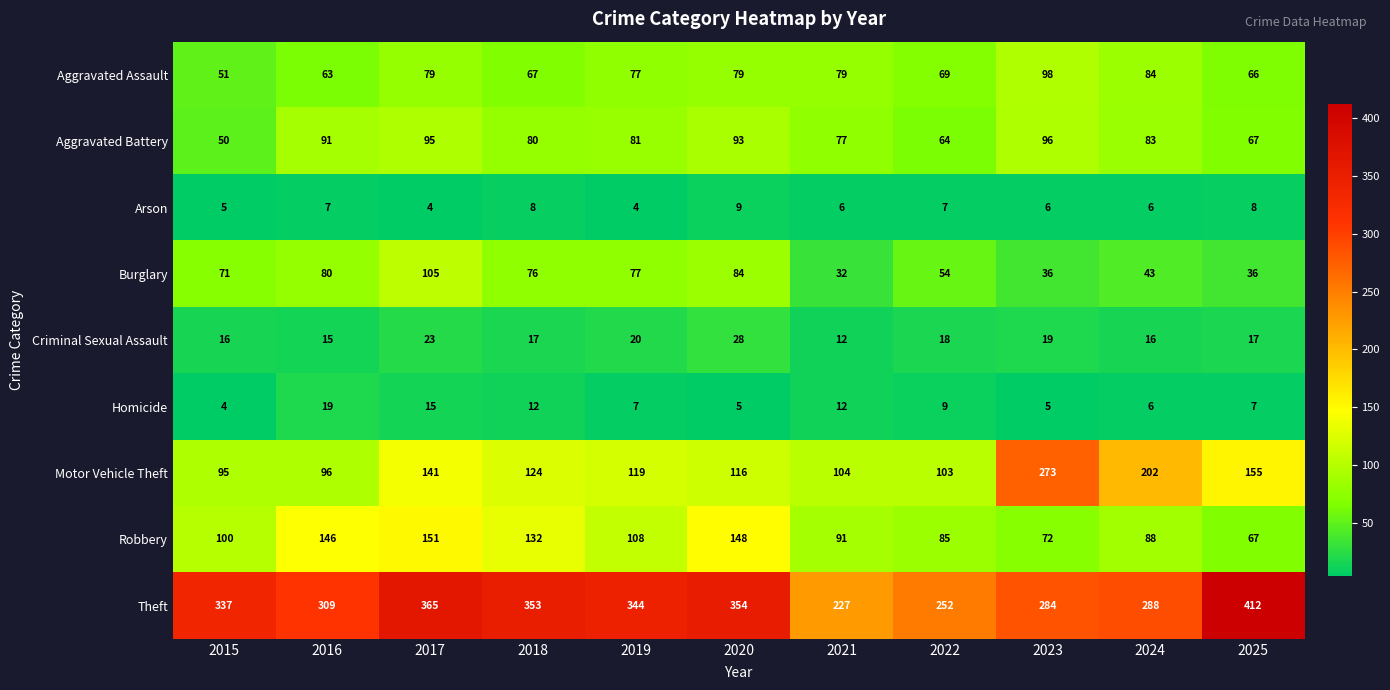

The value of Theft at 2017 is 642. True or false?

False